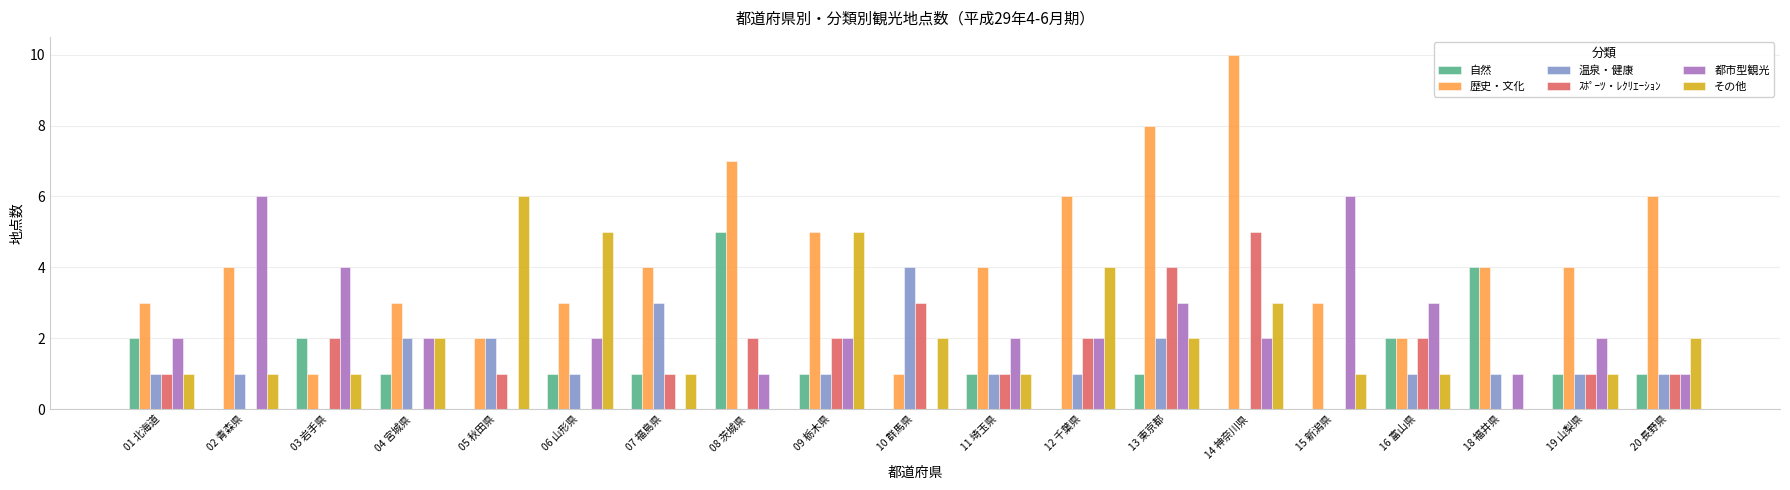

What is the maximum value for ｽﾎﾟｰﾂ・ﾚｸﾘｴｰｼｮﾝ?

5